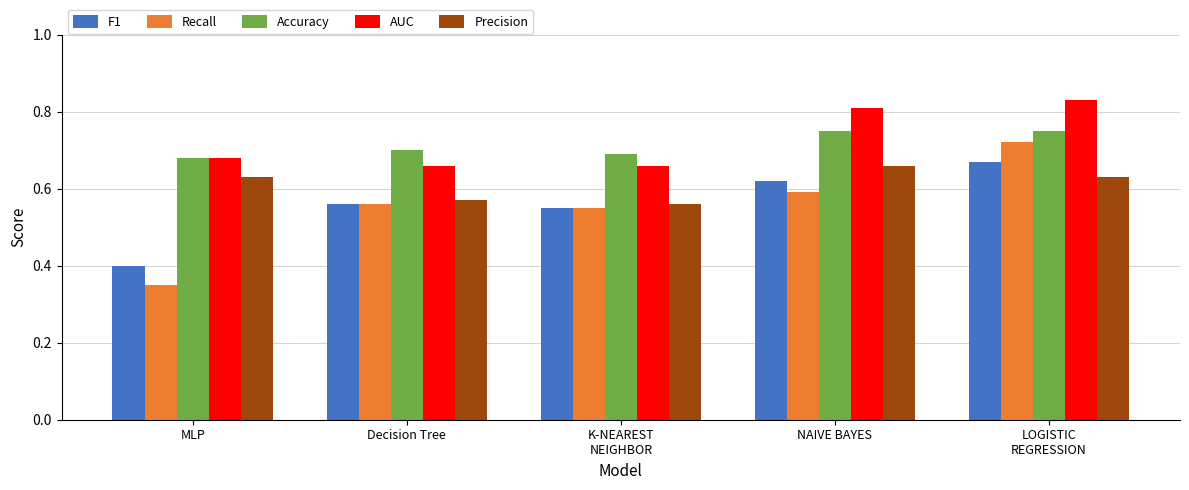

What is the label of the 4th bar from the right?

Decision Tree